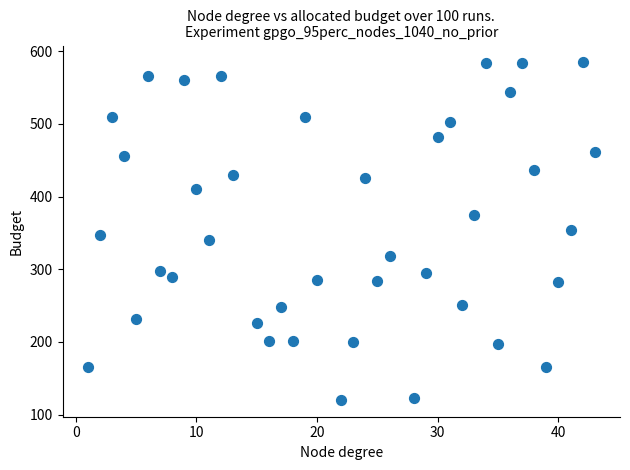

What is the range of X values (max minus min)?

42.0